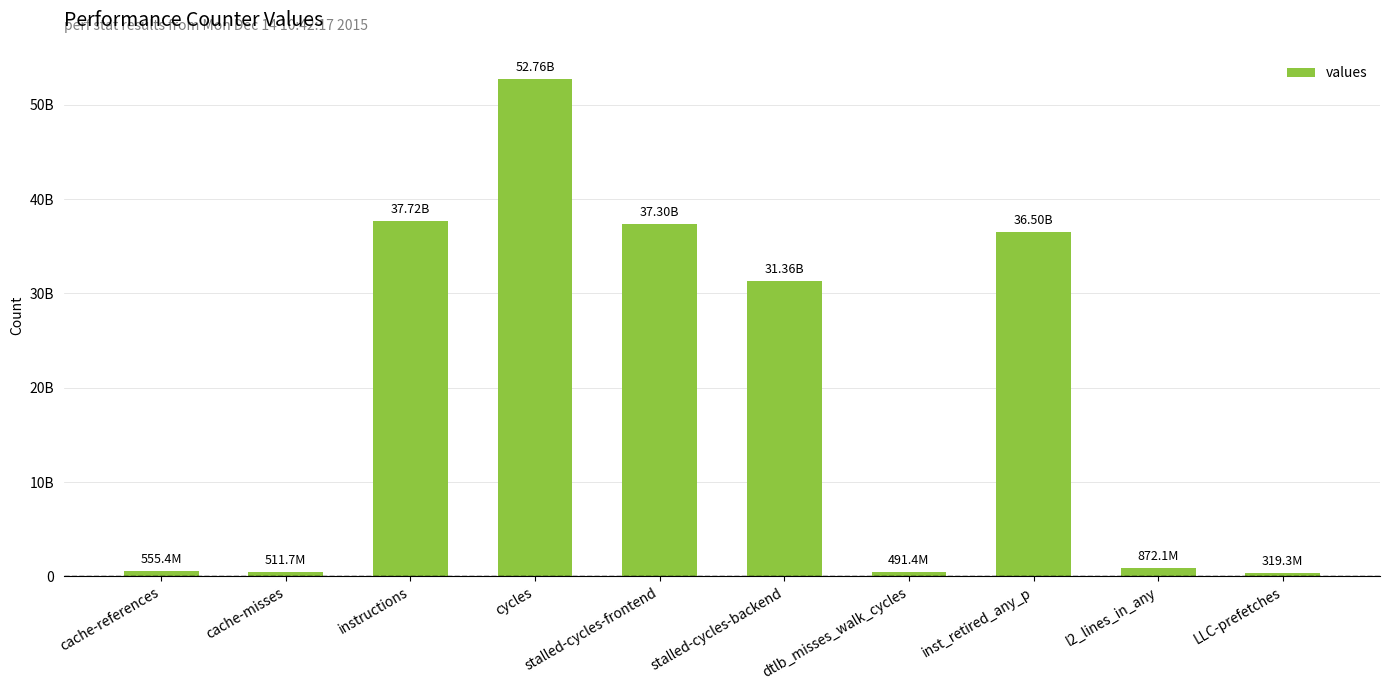

What is the approximate value at inst_retired_any_p, to the nearest 10?

36502486670